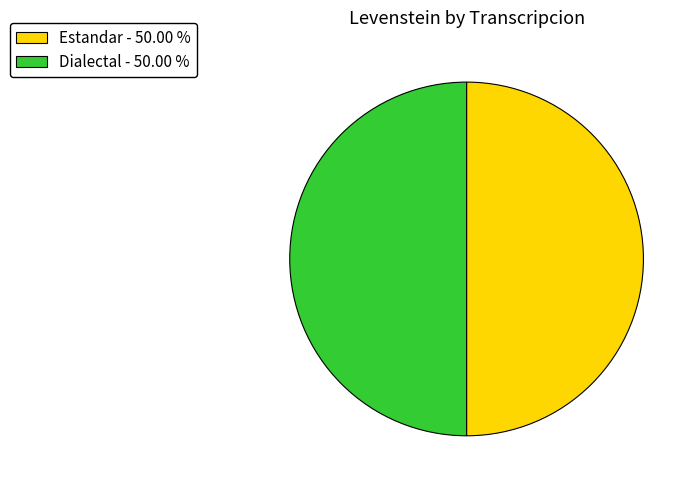

Combined, do Estandar - 50.00 % and Dialectal - 50.00 % account for over 50%?

Yes